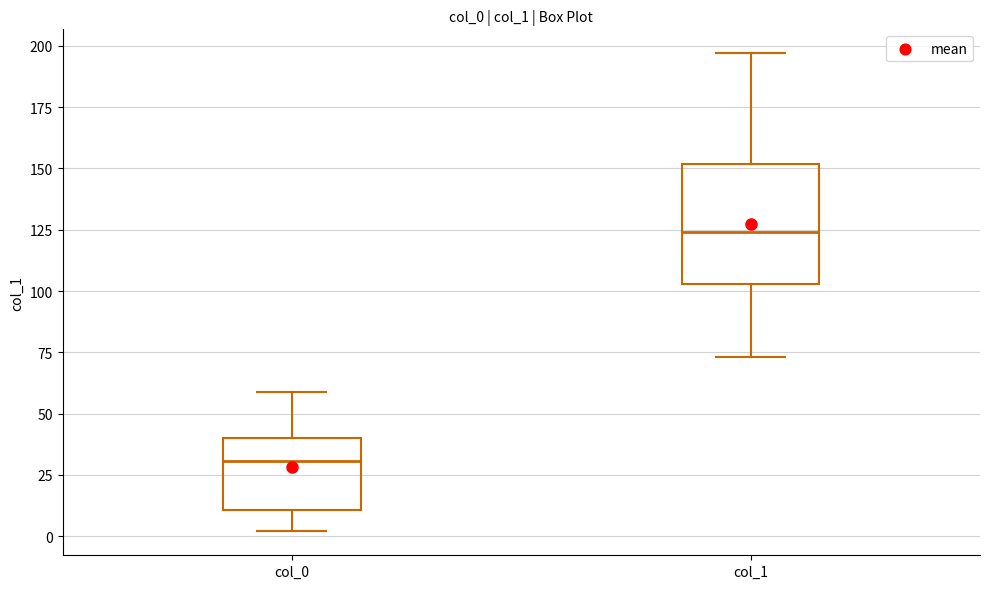

Reading left to right, read every box against the y-axis: the position of its median line, the range the box covers, and the ends of its whiskers. The values are not printed on the chart, so give them approximately, as read against the axis.

col_0: median 30, box 10 to 40, whiskers 0 to 60
col_1: median 125, box 105 to 150, whiskers 75 to 195